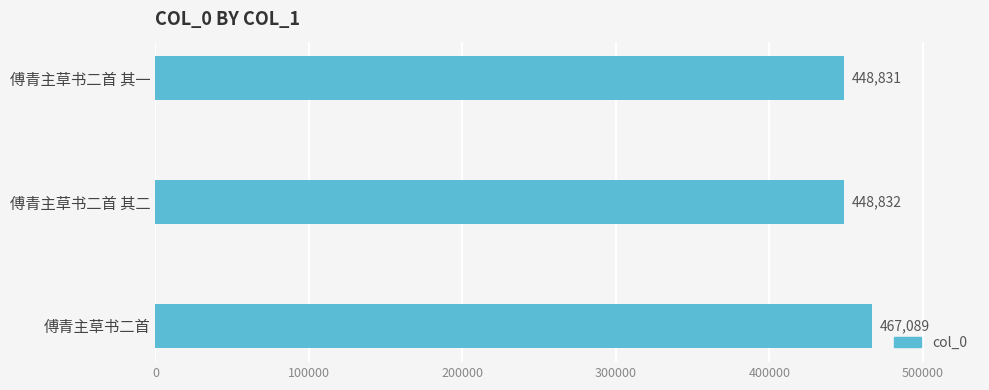

List the labels in order of value, largest first.

傅青主草书二首, 傅青主草书二首 其二, 傅青主草书二首 其一